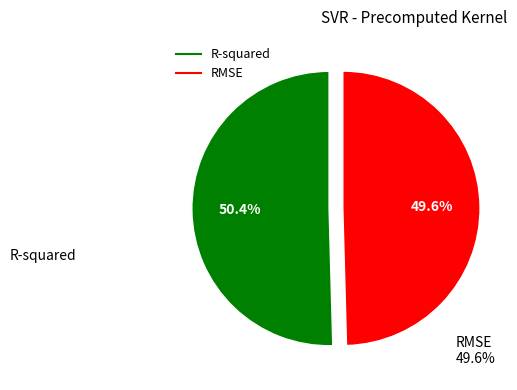

To the nearest percent, what percentage of the pie is RMSE?

50%